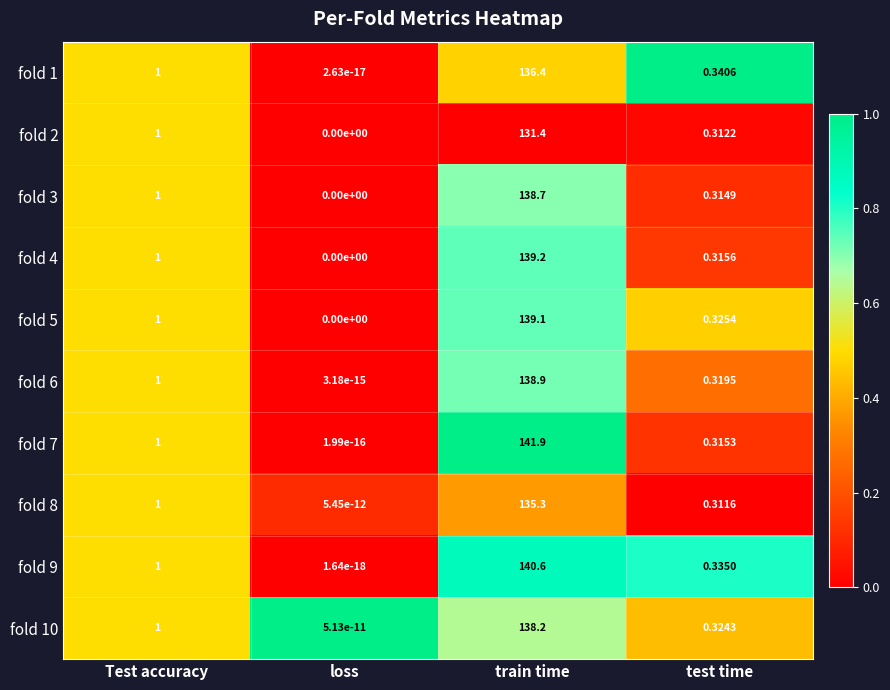

What is the greatest value displayed?

141.9